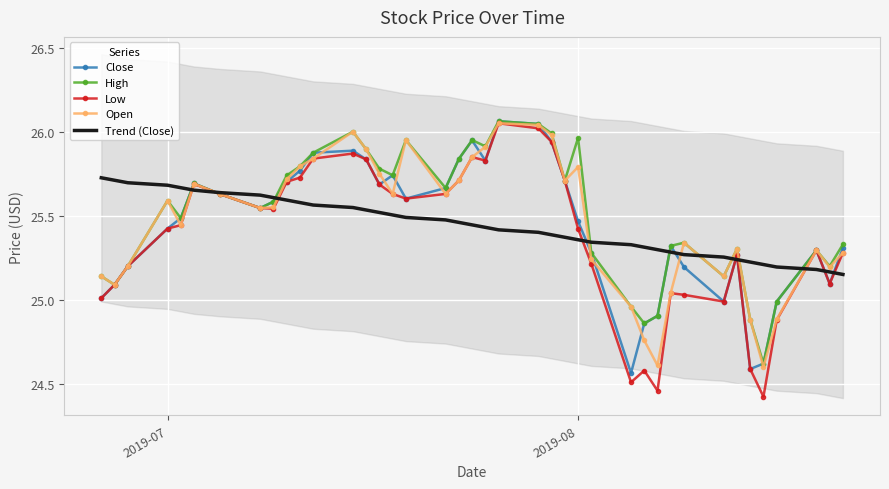

How many interior local peaks does the Open series have?

9